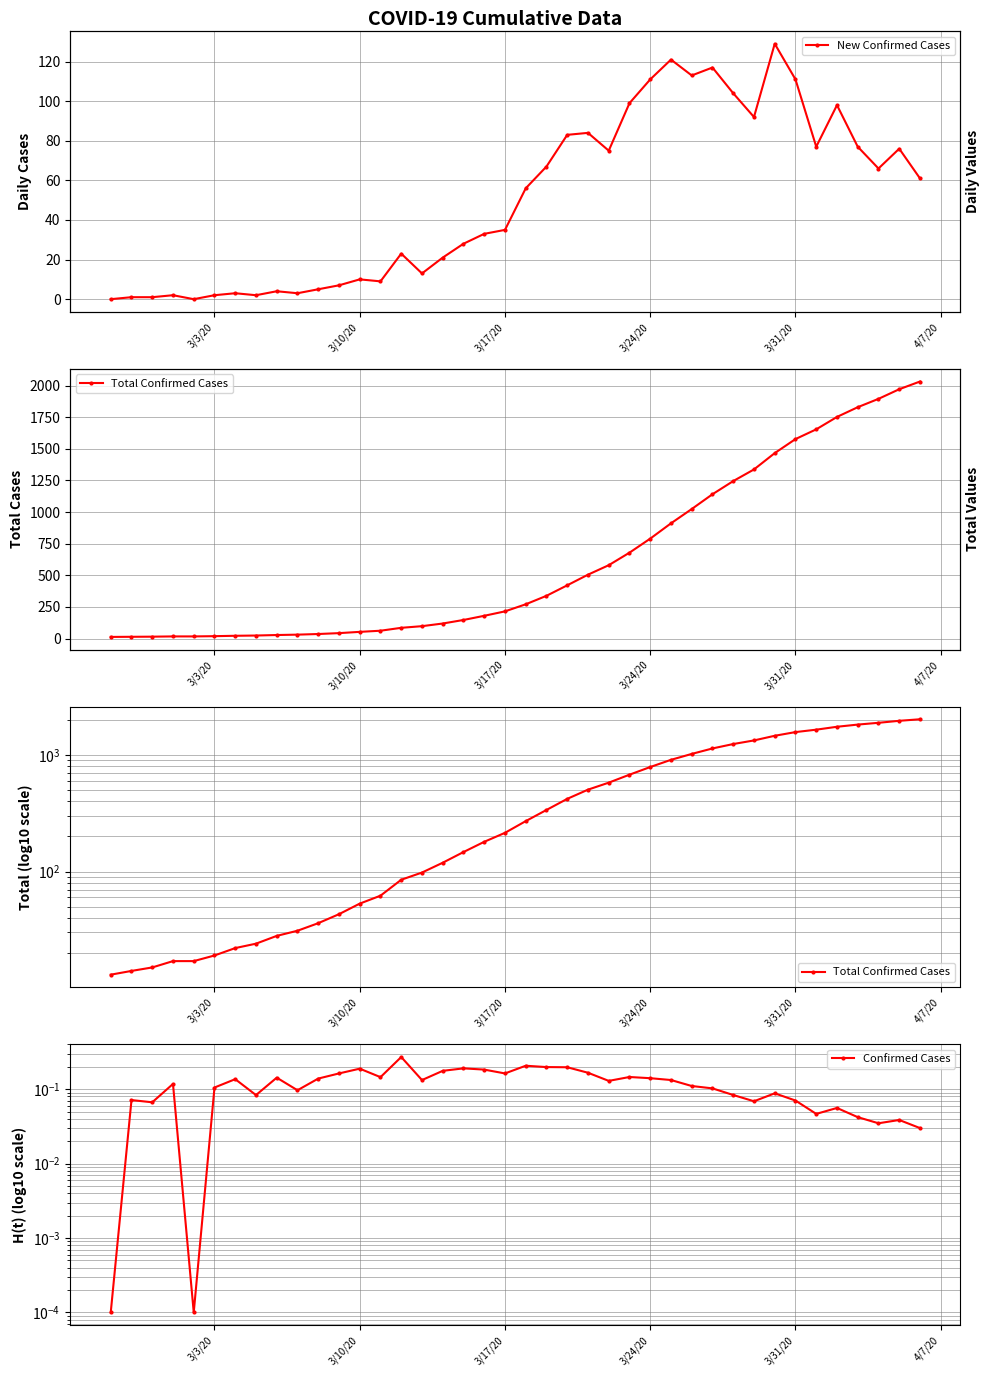

After their last crossing, which series has the higher values: New Confirmed Cases or Confirmed Cases?

New Confirmed Cases